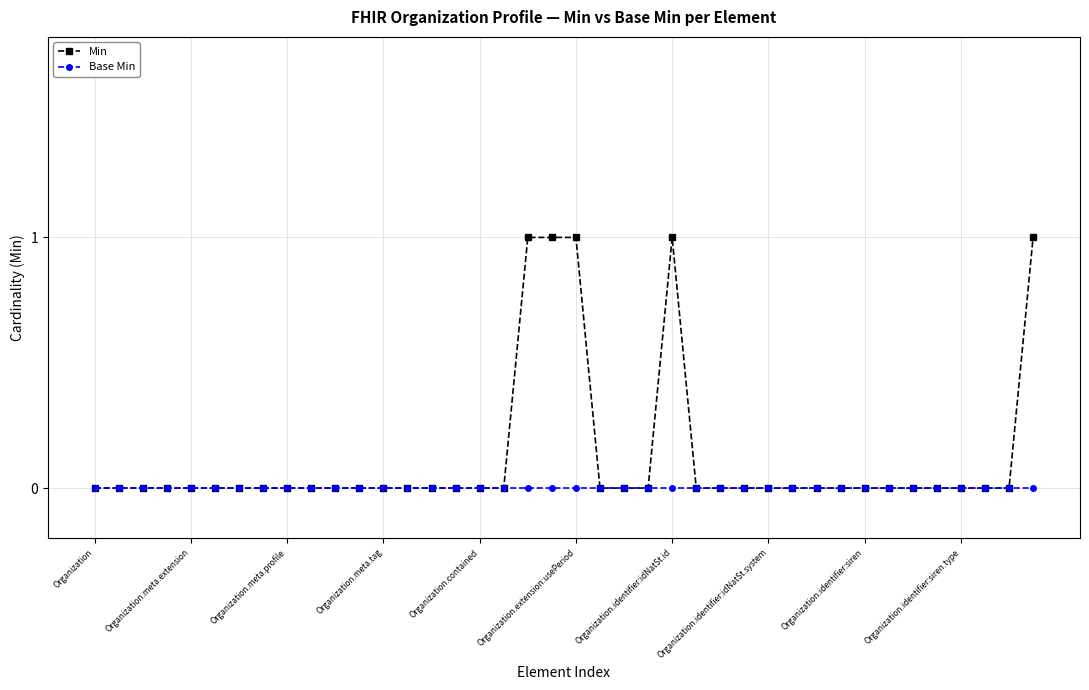

Which series has the largest total across all categories?

Min